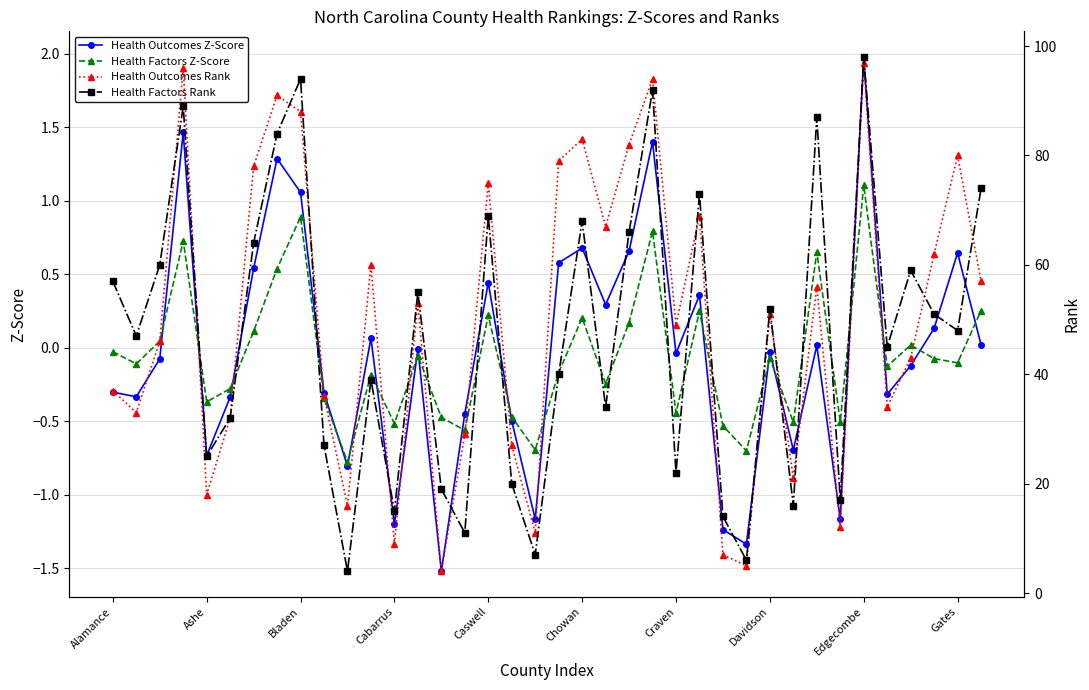

Does the chart have visible grid lines?

Yes